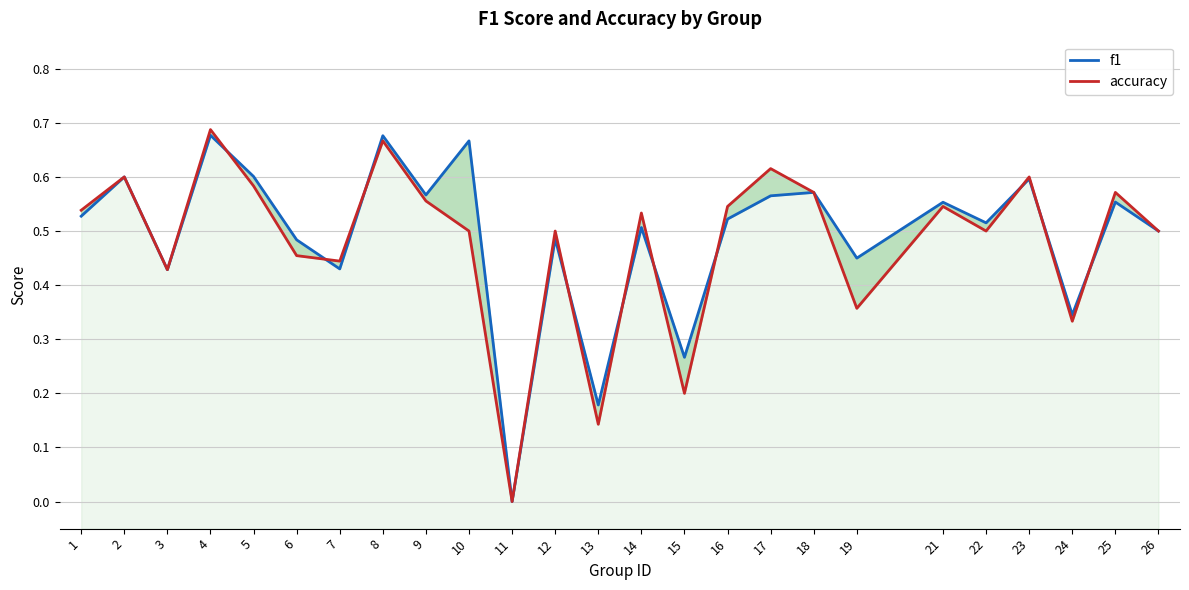

Is the value of accuracy at 8 greater than the value of f1 at 5?

Yes